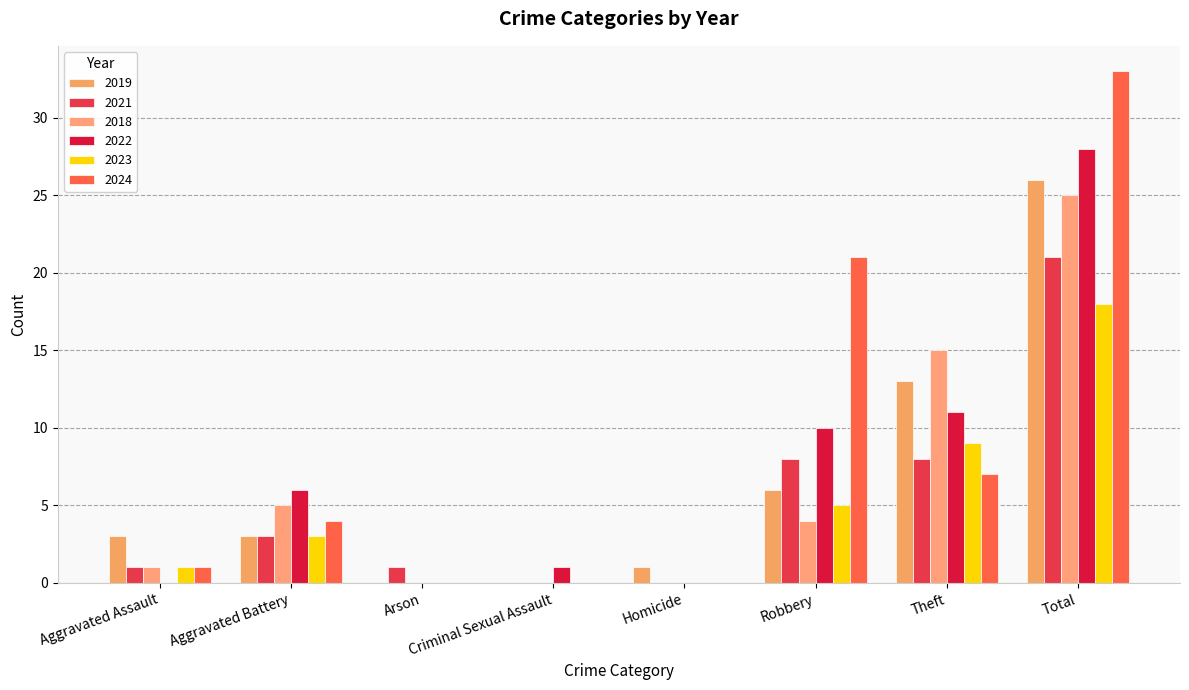

Rank the series by their maximum value, from lowest to highest.

2023, 2021, 2018, 2019, 2022, 2024